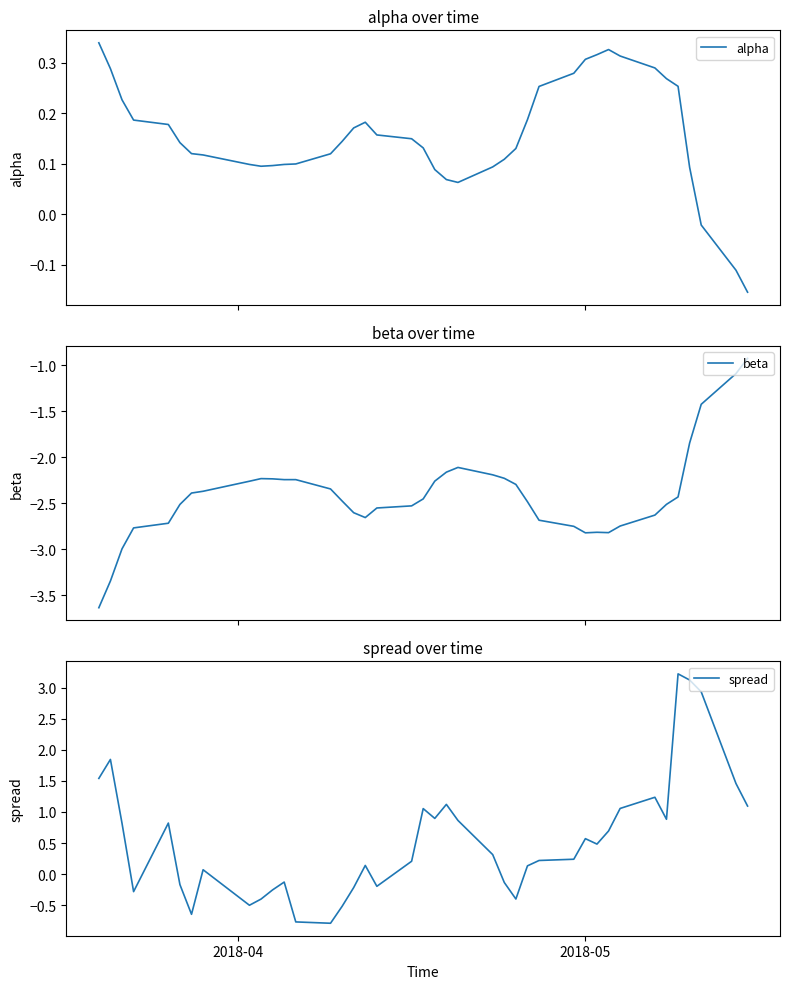

How many data points in spread are above 0?

26